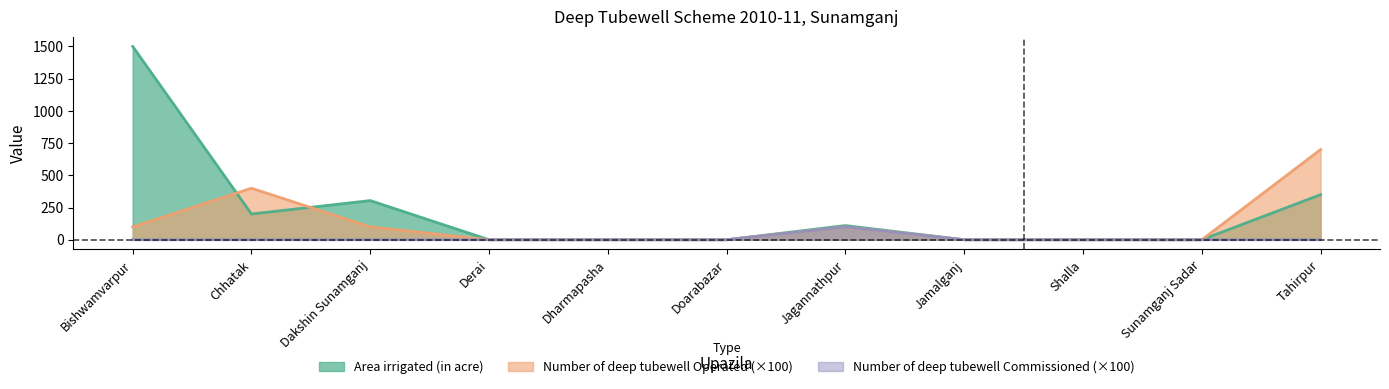

Which series changed the most between Dharmapasha and Shalla?

Area irrigated (in acre)